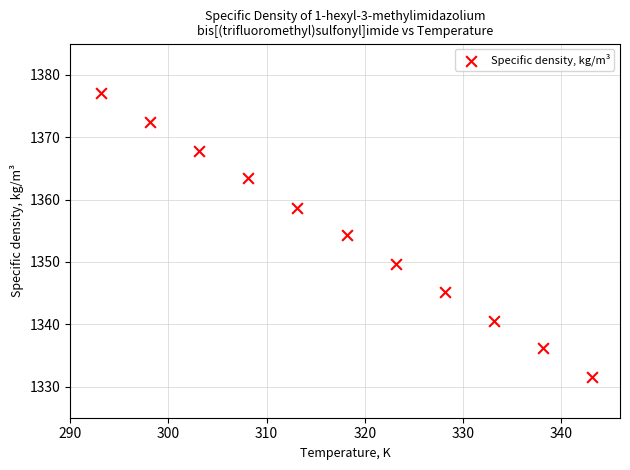

What is the average Y value?

1354.3